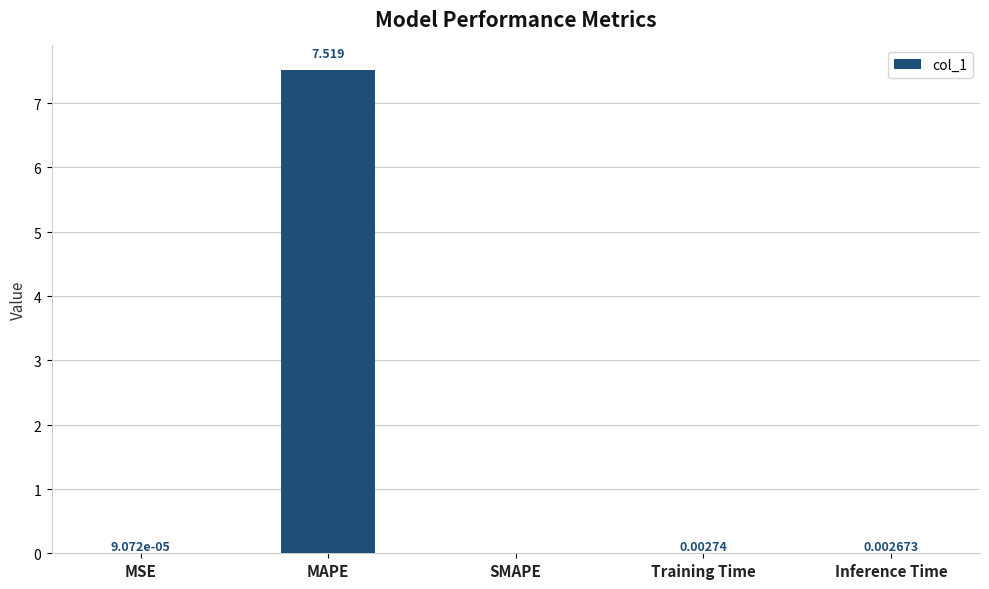

At which label is the value closest to 3?

Training Time